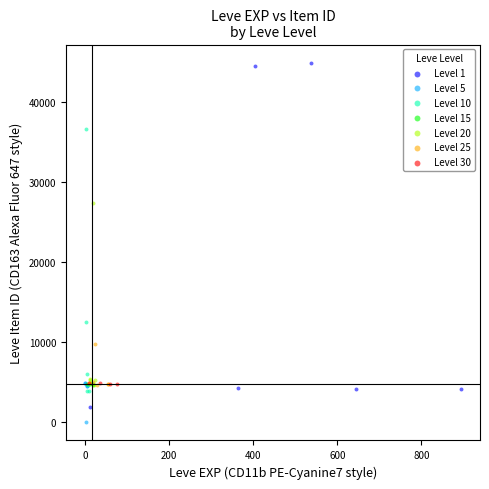

Which series contains the highest Y value?

Level 1